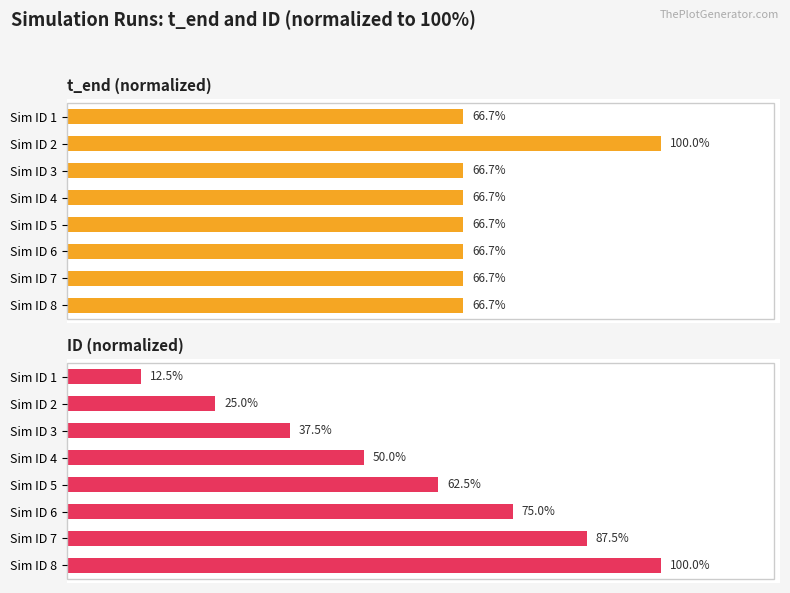

What is the difference between the maximum and minimum values in the t_end (normalized) series?

33.3